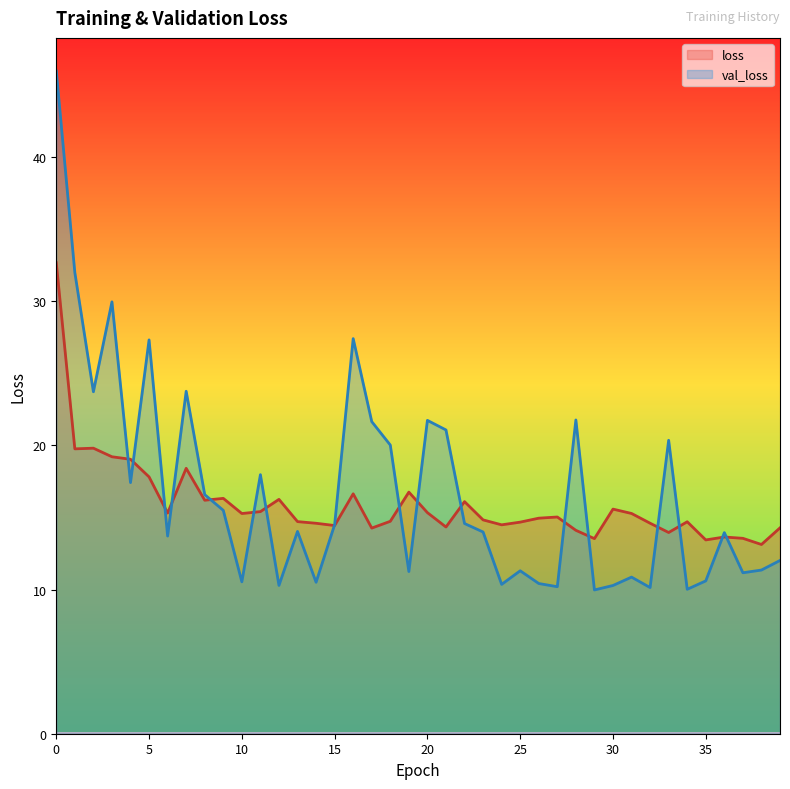

List the series in order of their overall mean, lowest first.

loss, val_loss